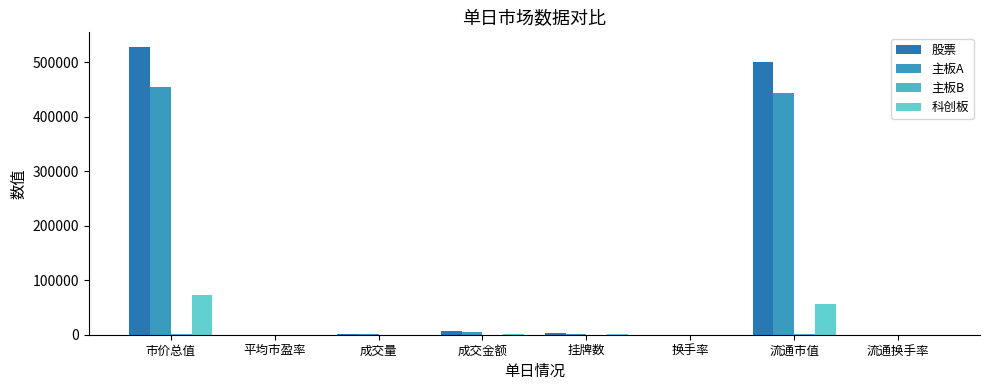

How many groups of bars are there?

8